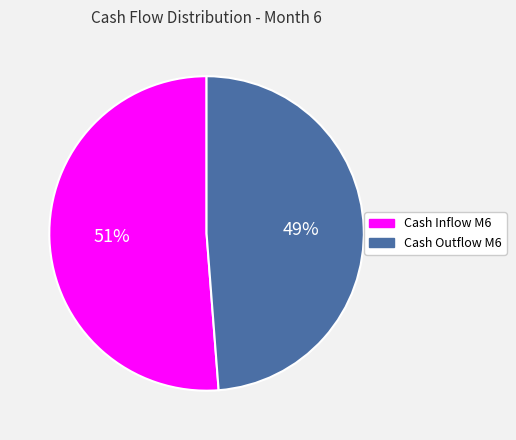

What is the smallest slice in the pie chart?

Cash Outflow M6